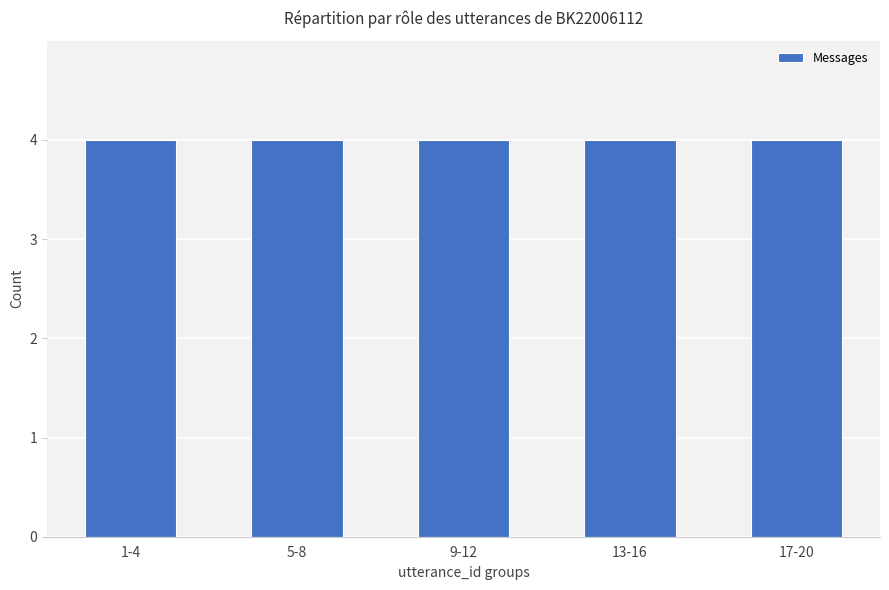

The chart shows a value of 1 at 5. True or false?

False